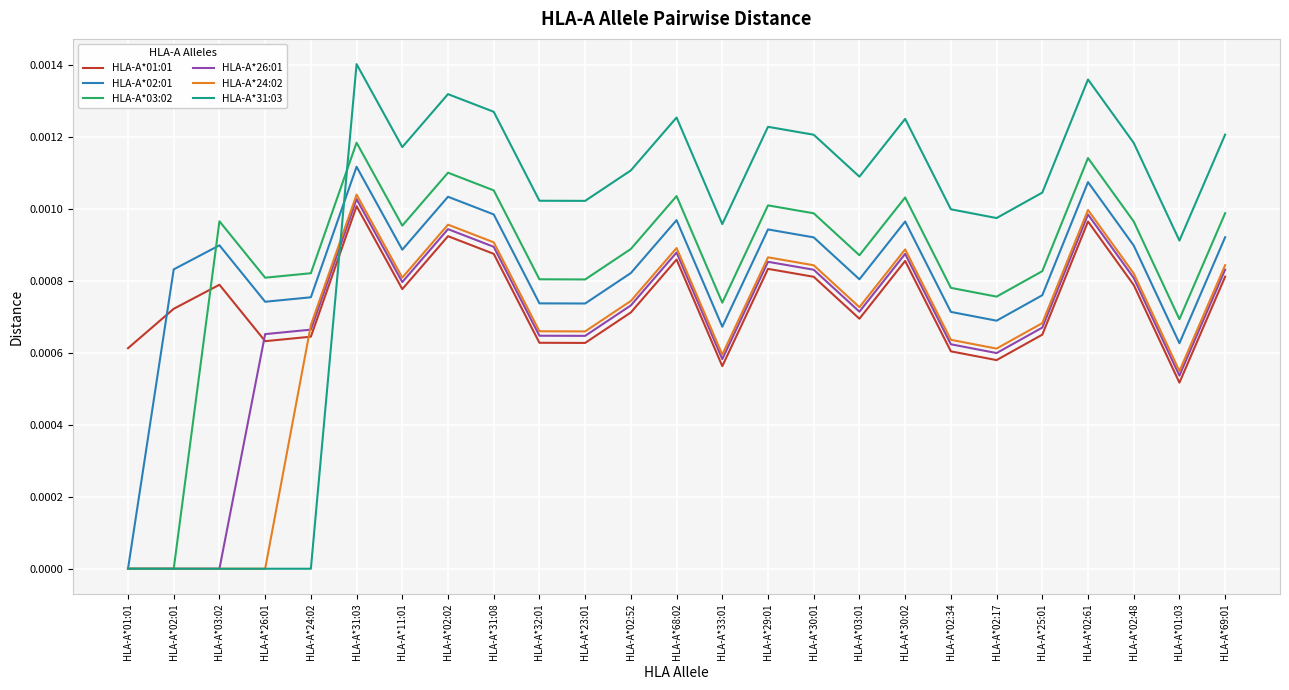

At which category is the sum across all series the highest?

HLA-A*31:03